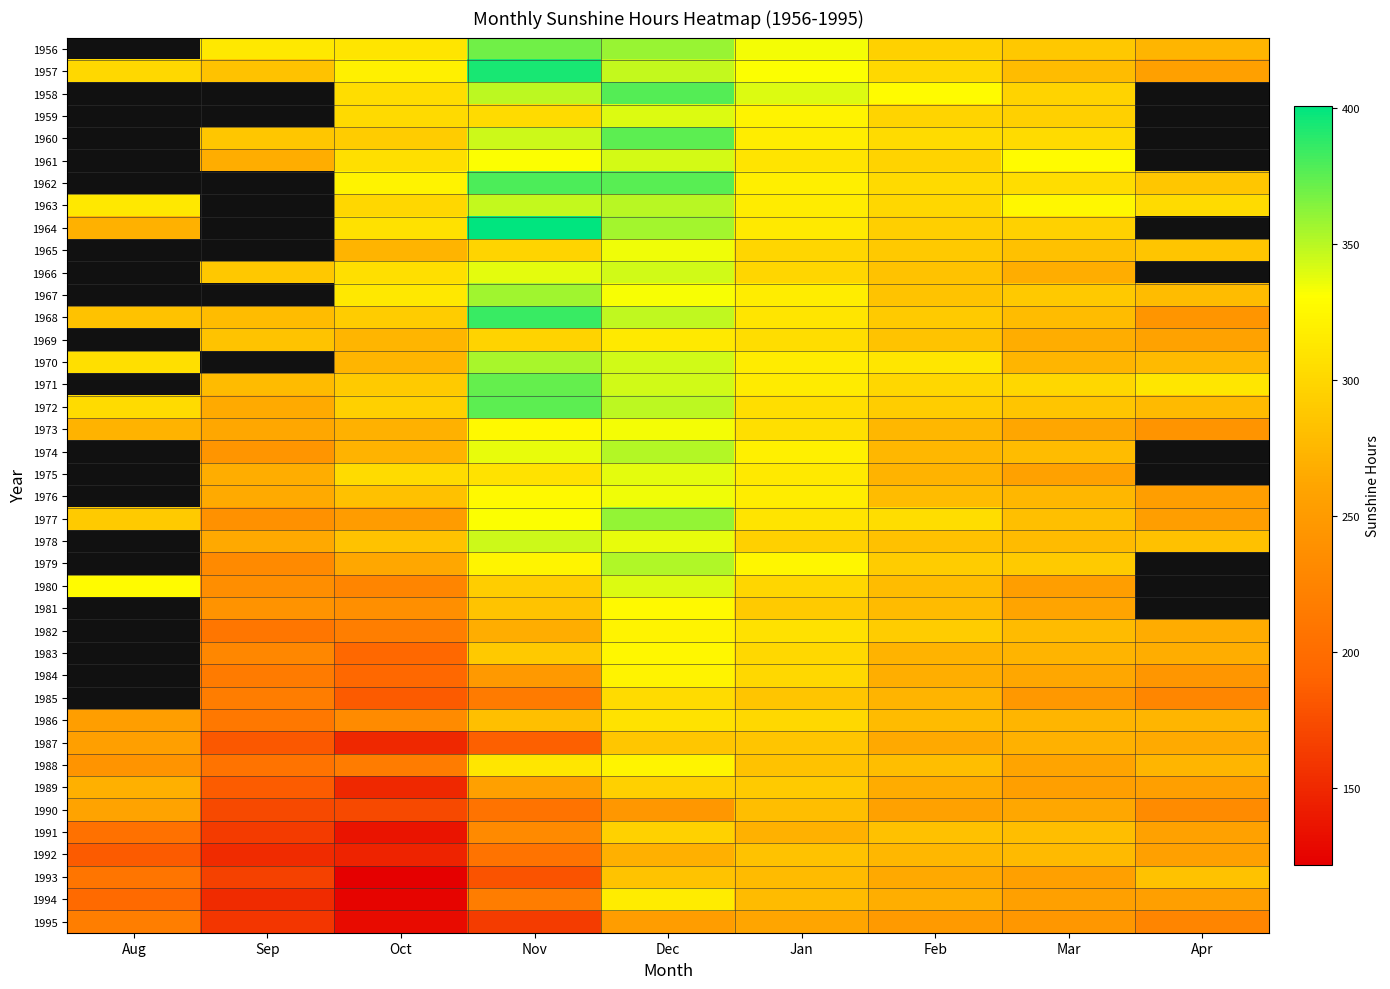

What is the sum of all 1986 values?

2416.0